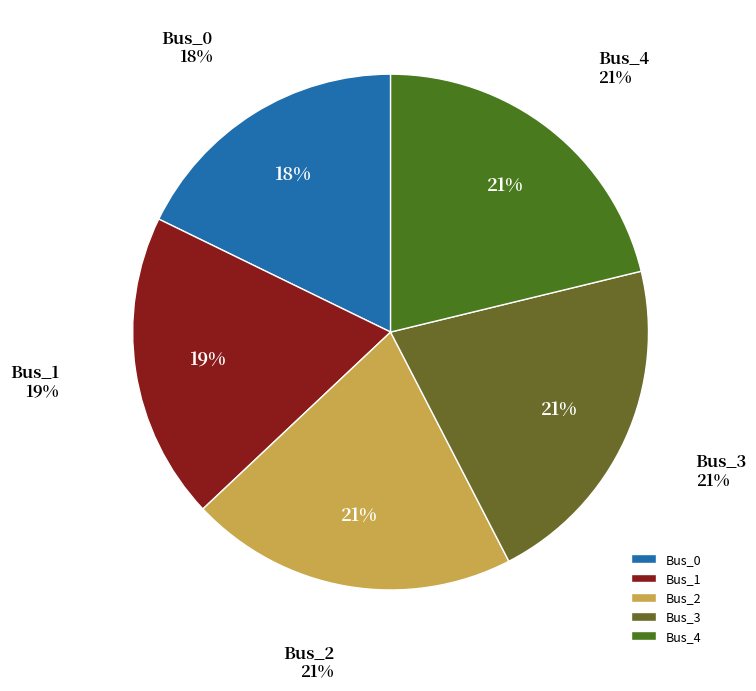

Is there a majority slice in this chart?

No